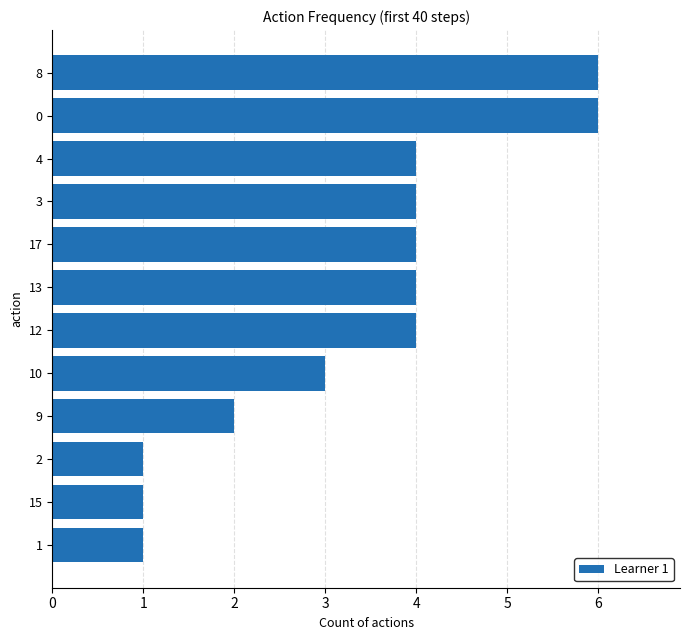

The chart shows a value of 2 at 4. True or false?

False